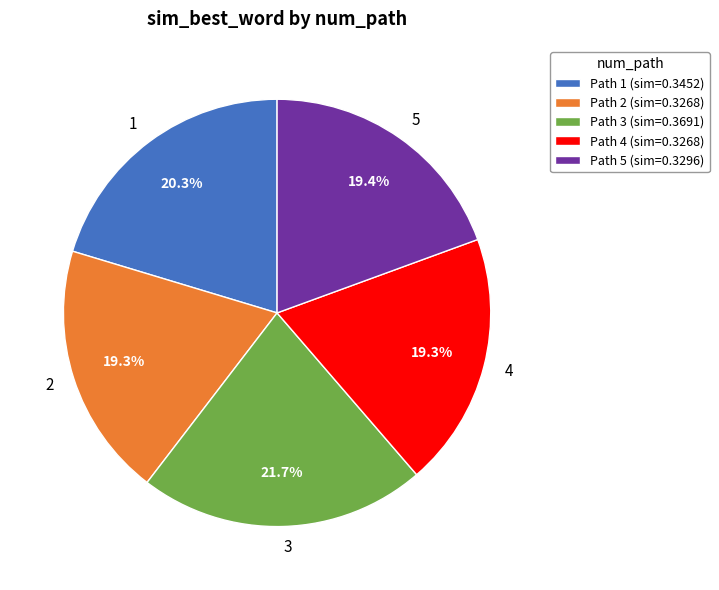

To the nearest percent, what percentage of the pie is 4?

19%